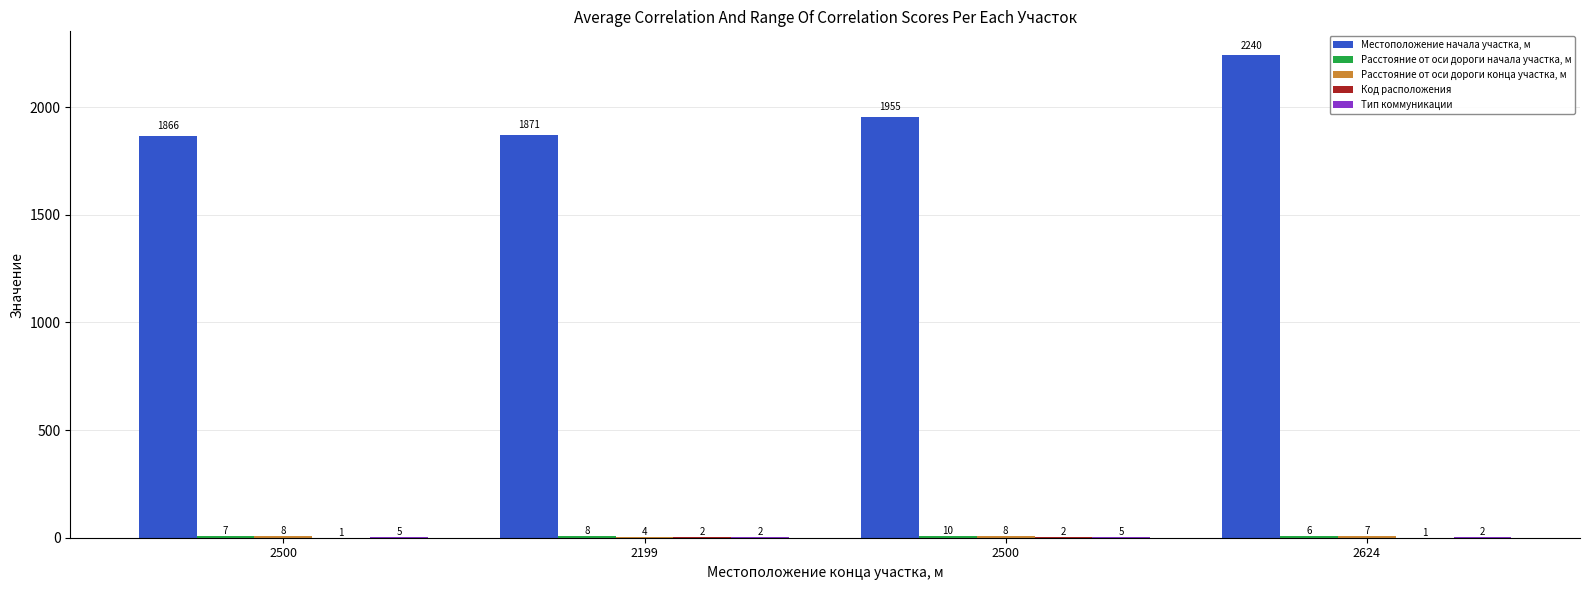

Which series has the largest total across all categories?

Местоположение начала участка, м